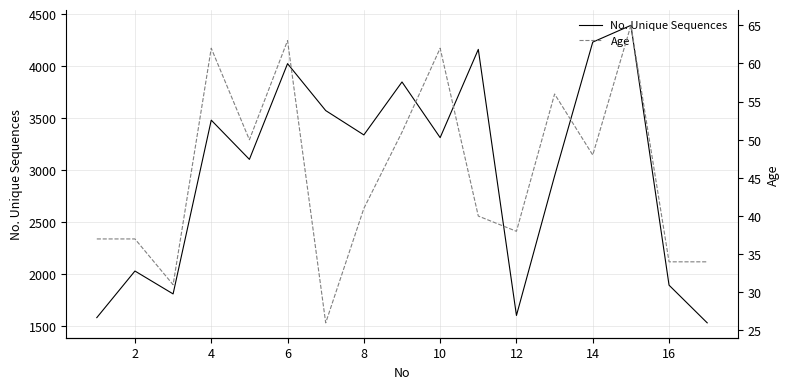

True or false: Age and No. Unique Sequences cross at least once.

False